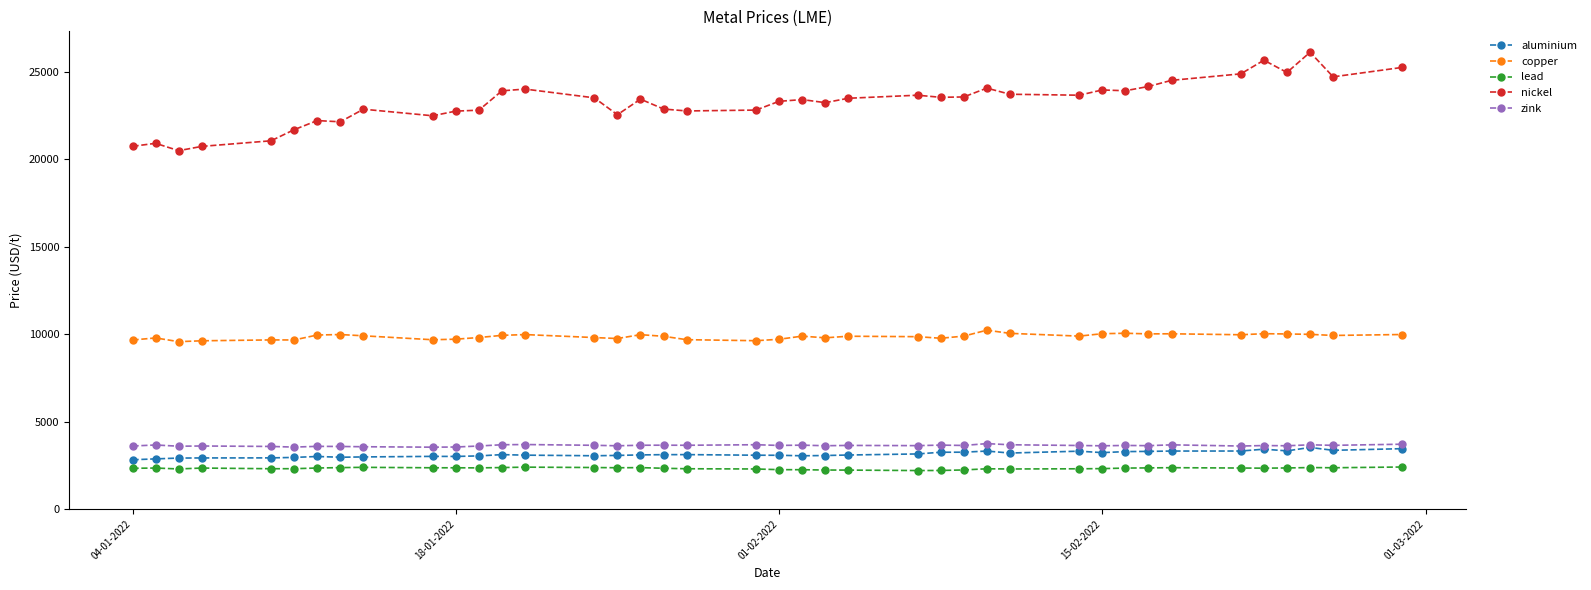

In nickel, how many points are higher than both neighbors (excluding endpoints)?

11